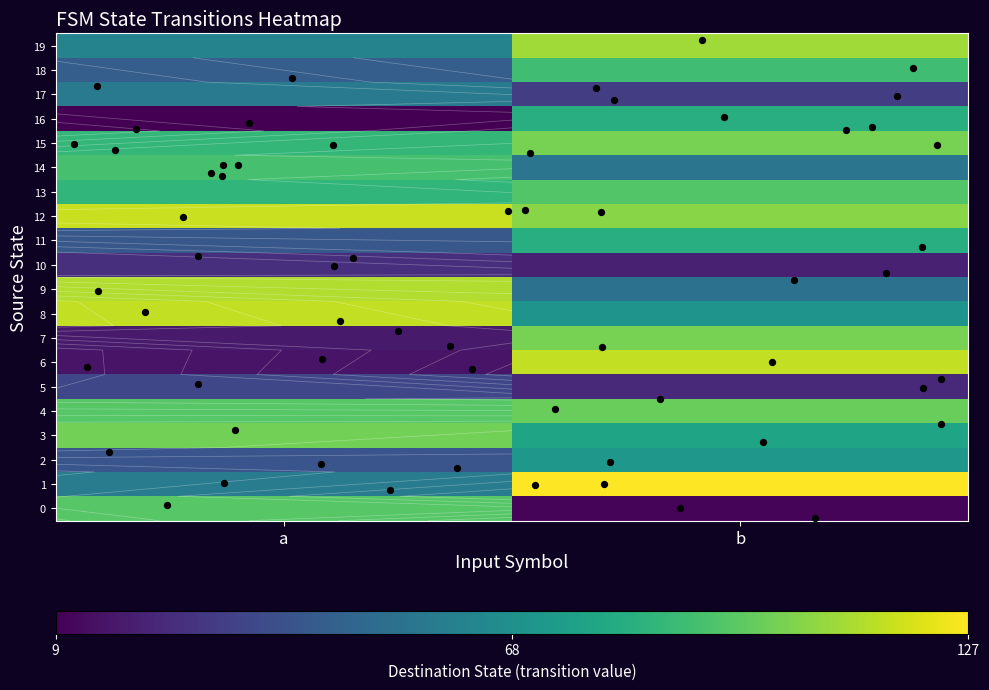

How many categories are shown in the chart?

2